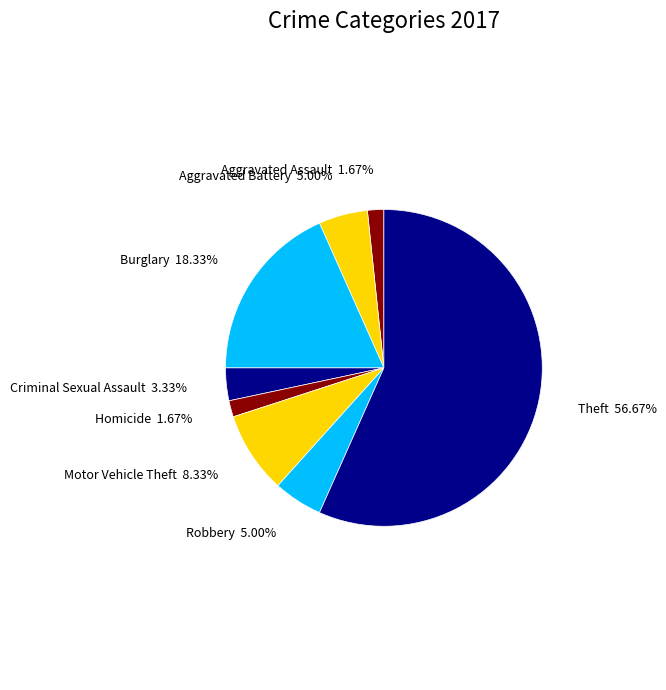

Combined, do Motor Vehicle Theft and Robbery account for over 50%?

No